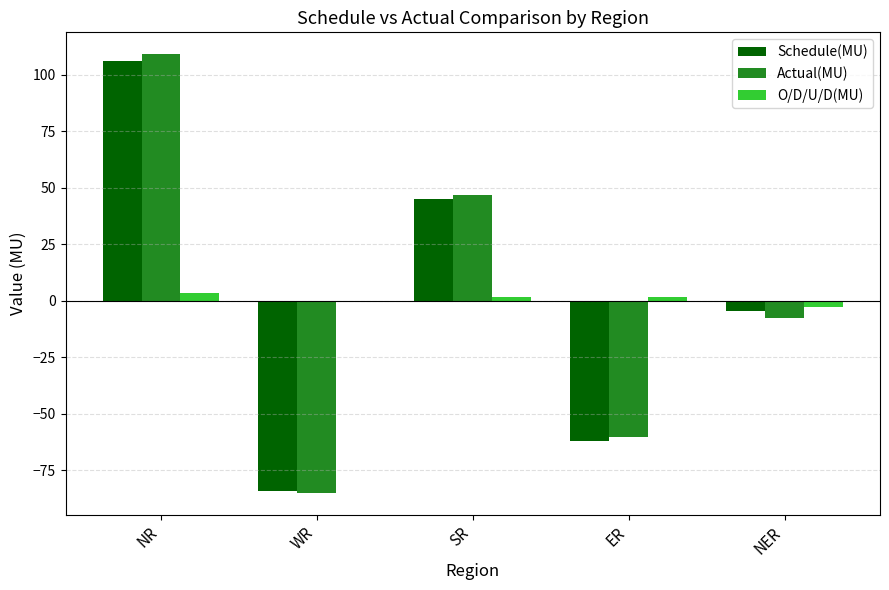

At which category is the sum across all series the highest?

NR